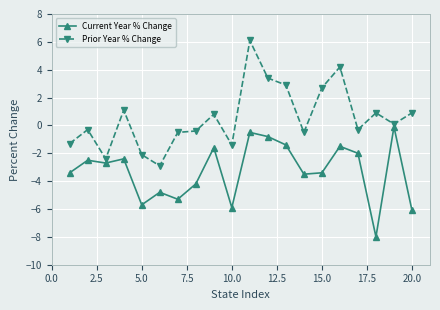

How many data points in Prior Year % Change are above 0?

10